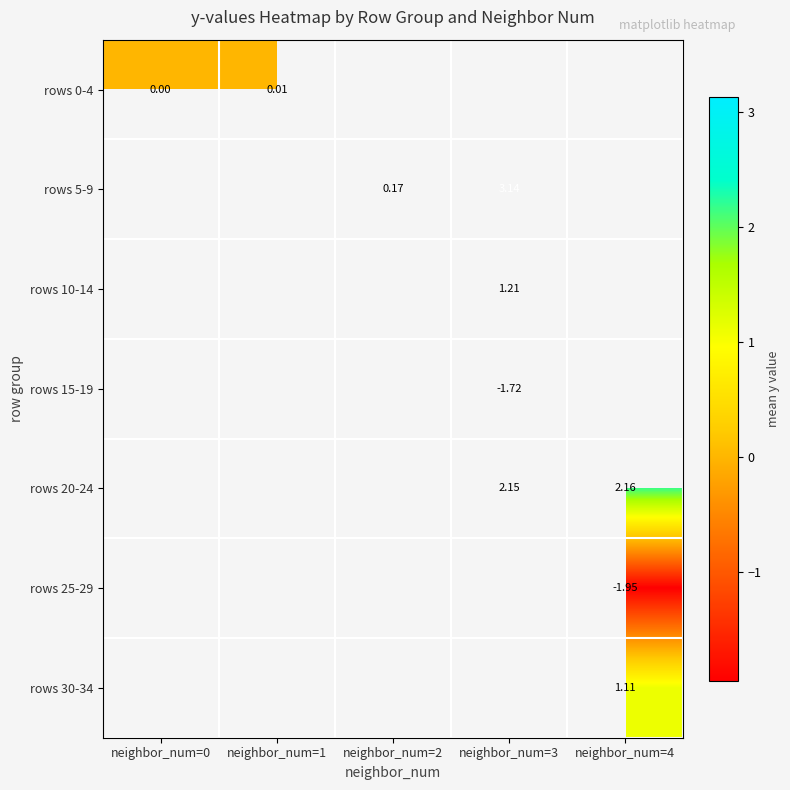

How many positive values does the rows 10-14 series have?

1